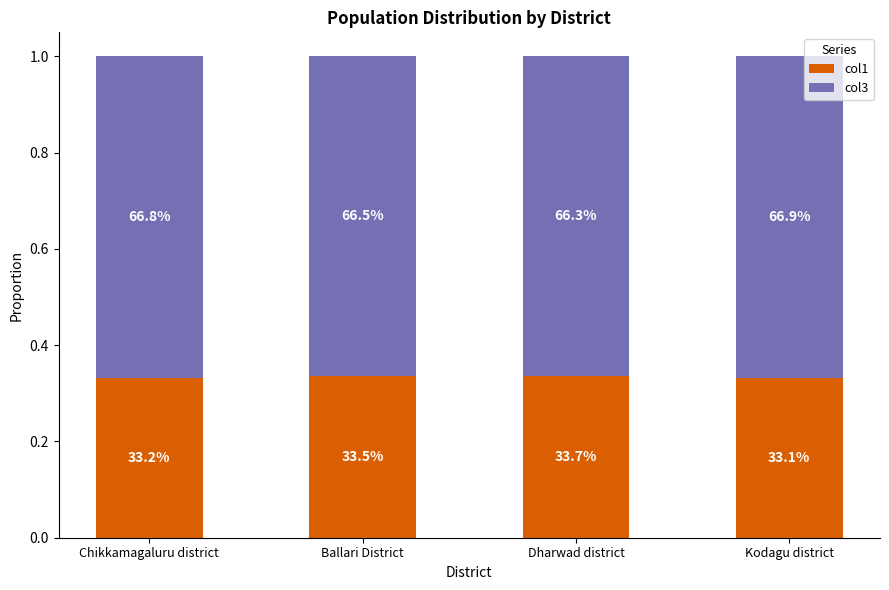

Is it true that col1 equals 0.2 at Kodagu district?

False